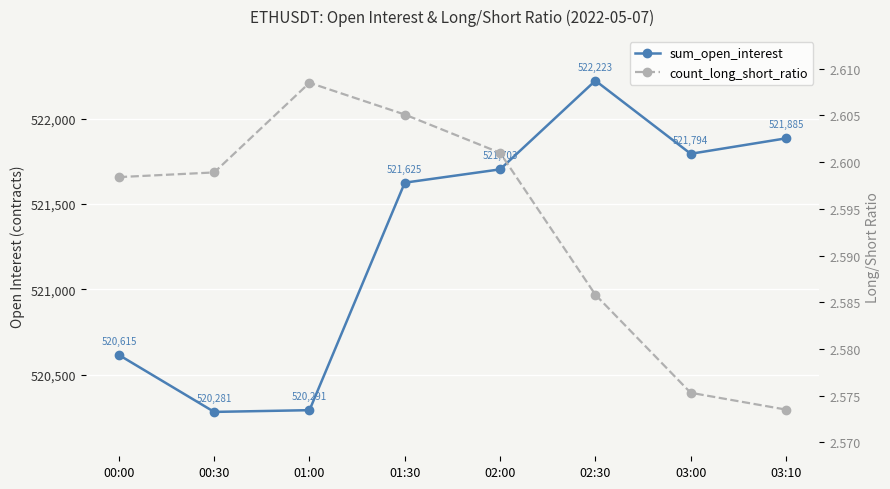

List the series in order of their overall mean, lowest first.

count_long_short_ratio, sum_open_interest